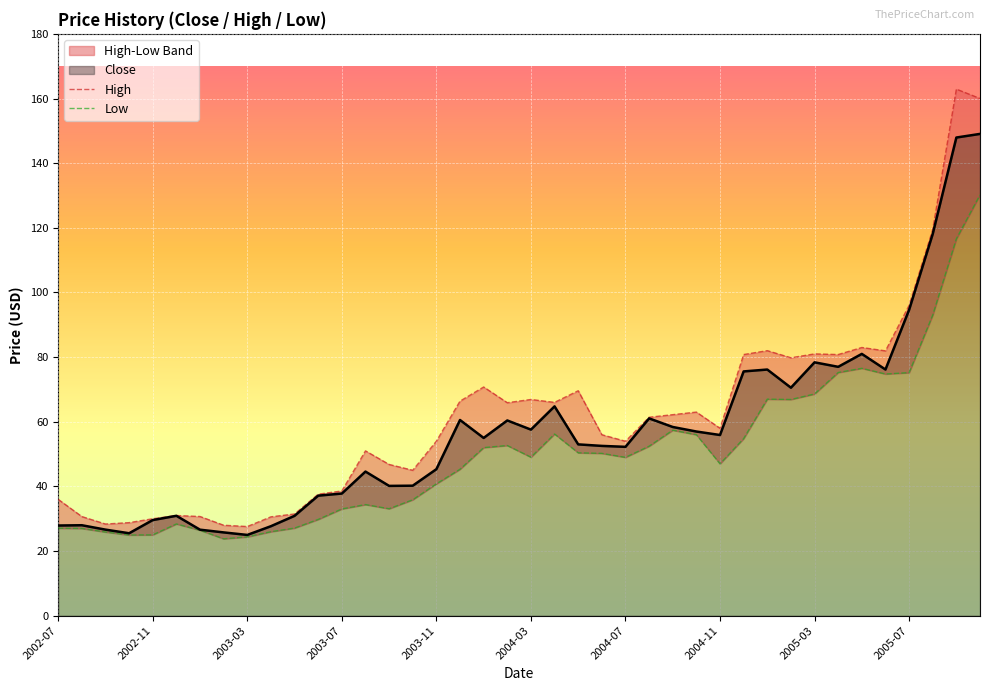

What is the highest value of the Close series?

149.1